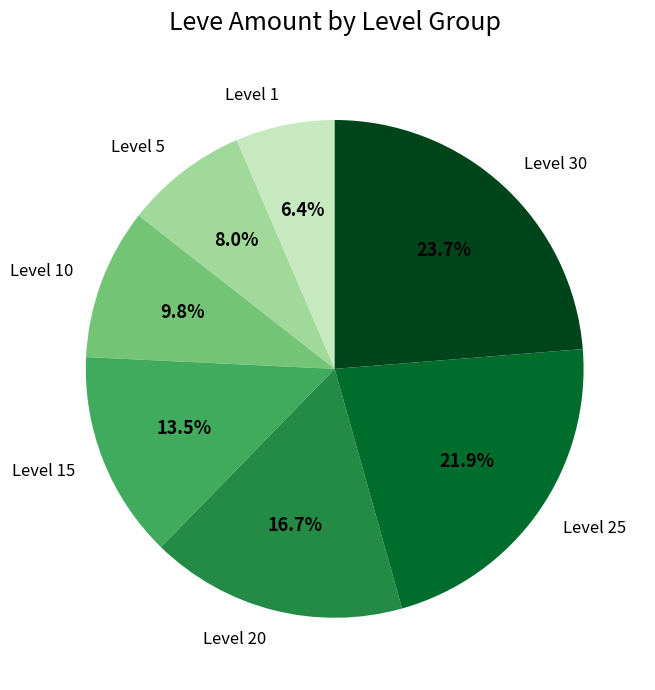

What percentage is the Level 5 slice, to the nearest percent?

8%